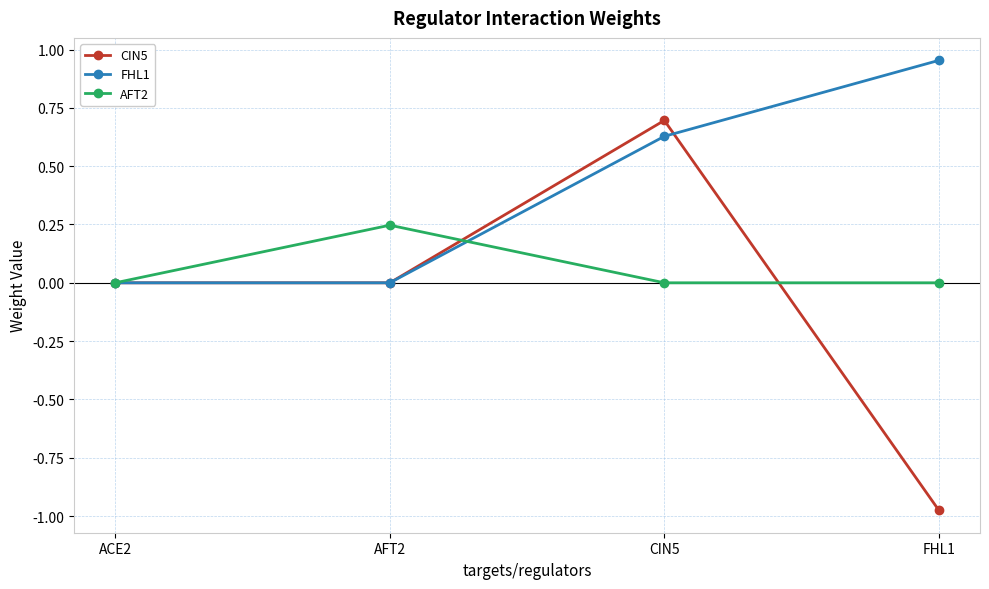

Which series ends up on top after the final intersection of CIN5 and FHL1?

FHL1